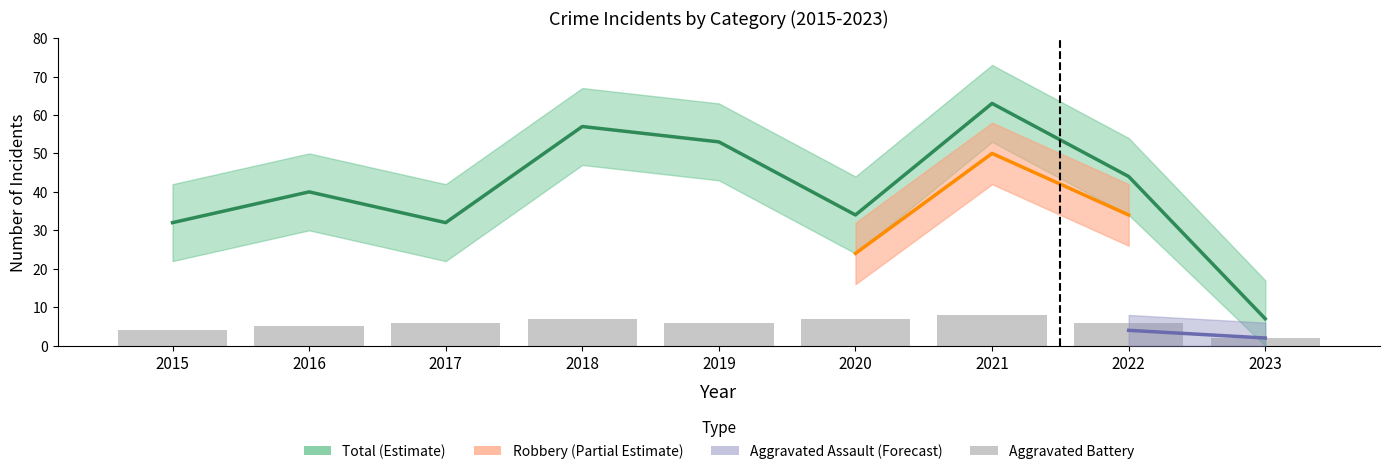

What is the minimum value for Aggravated Battery?

2